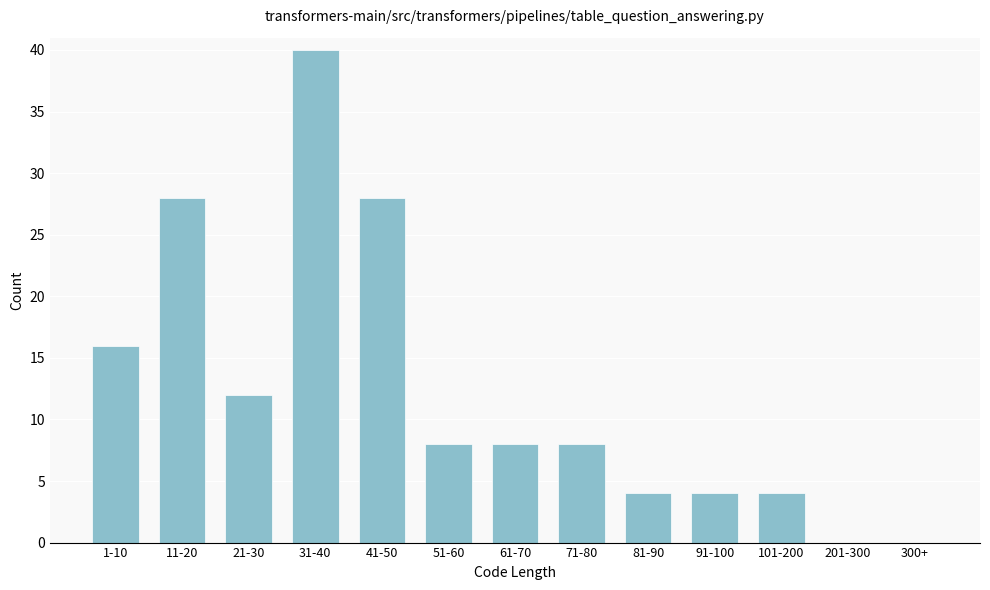

Reading right to left, transcribe all the data shown in this chart.

300+=0	201-300=0	101-200=4	91-100=4	81-90=4	71-80=8	61-70=8	51-60=8	41-50=28	31-40=40	21-30=12	11-20=28	1-10=16